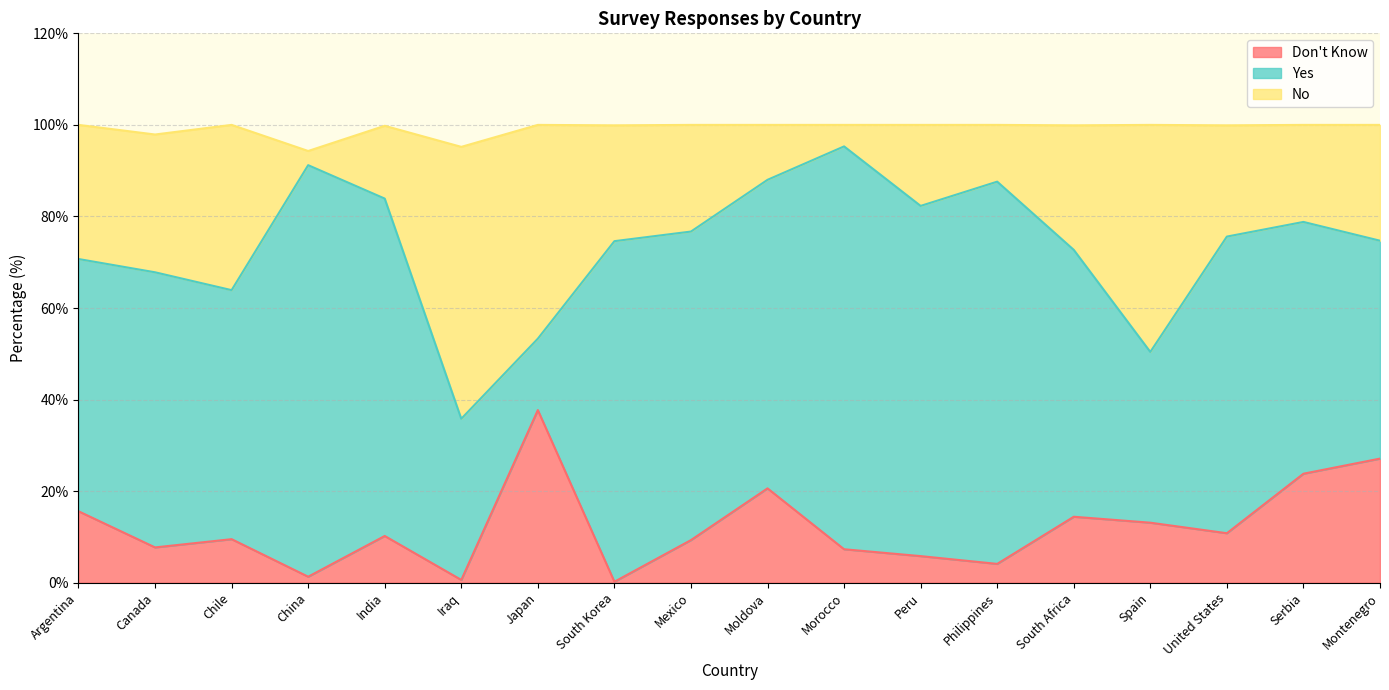

Read the Don't Know value at Montenegro.

27.1